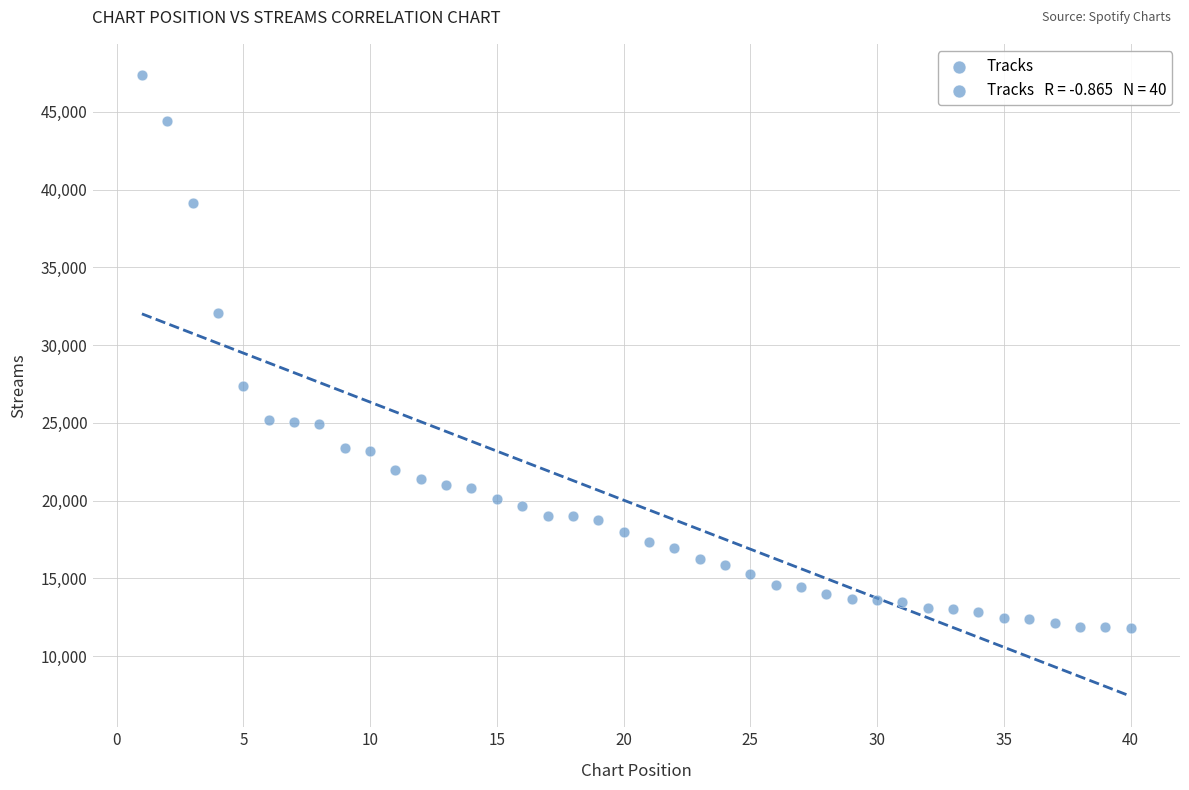

What is the range of X values (max minus min)?

39